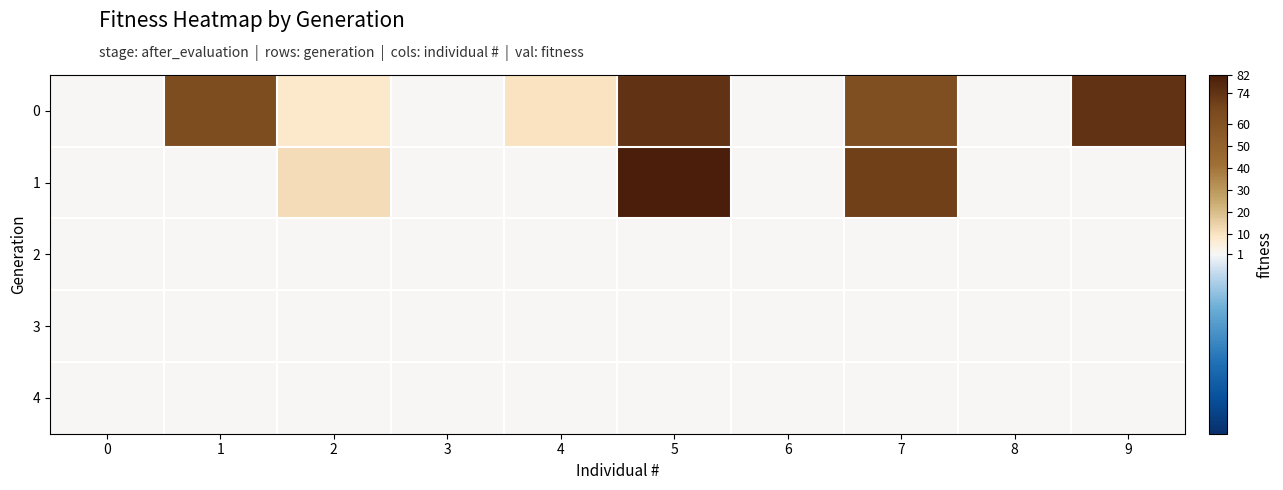

Which series has the widest spread of values?

1